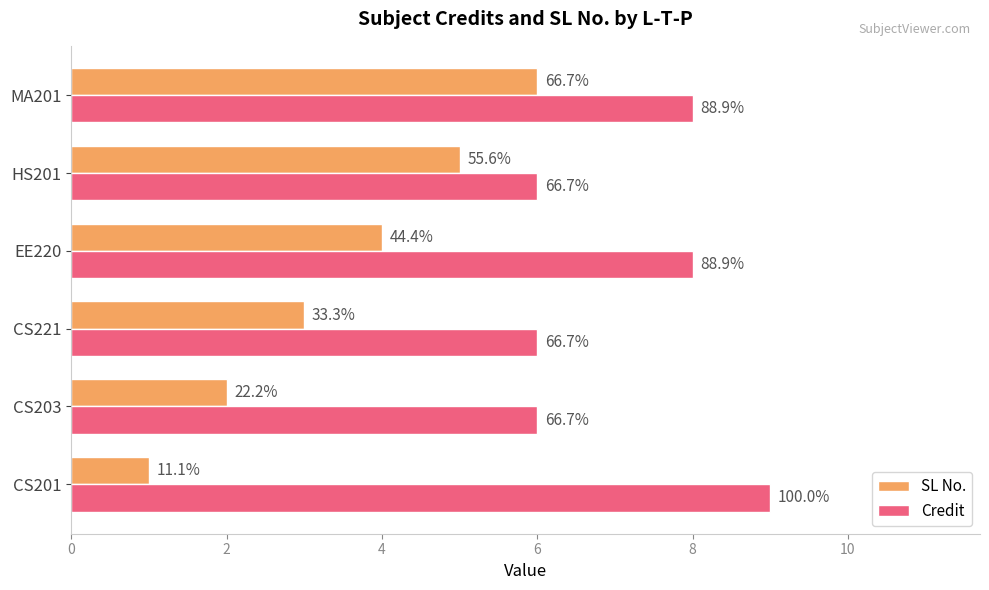

Reading right to left, transcribe all the data shown in this chart.

SL No.: 6	5	4	3	2	1
Credit: 8	6	8	6	6	9